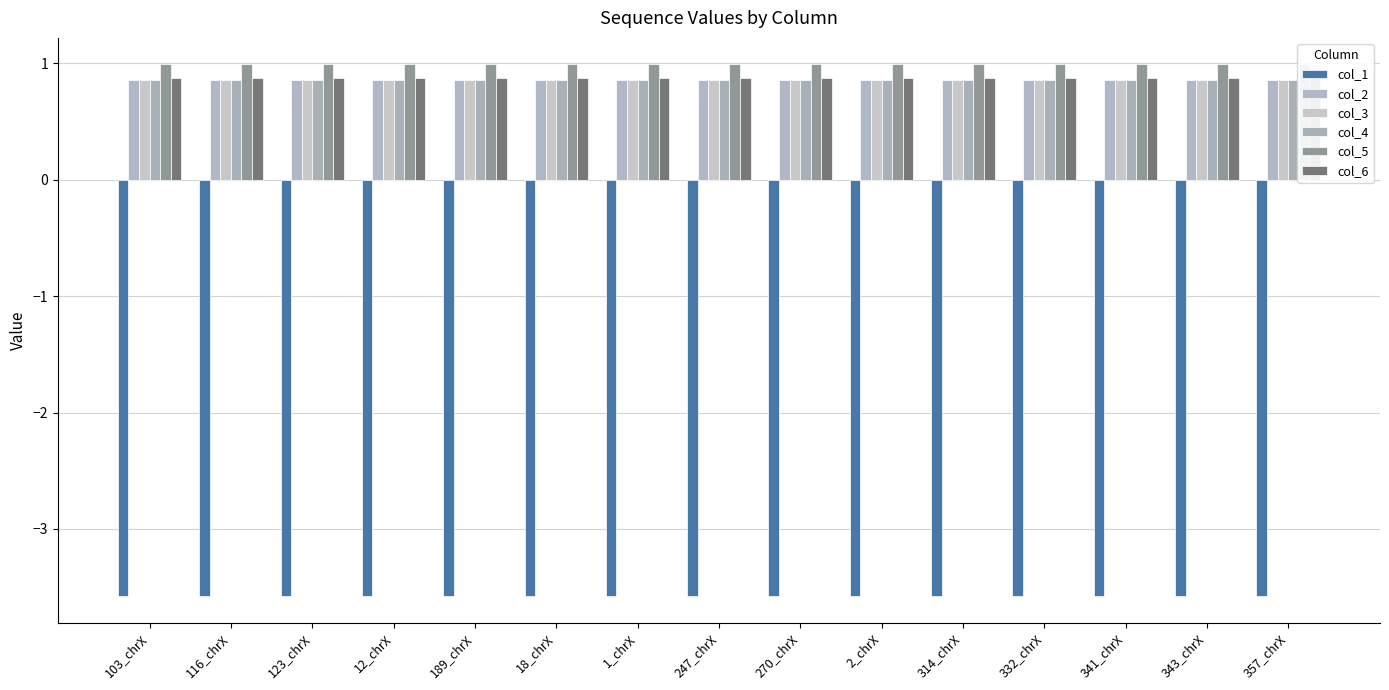

Where is col_4 nearest to the value 0?

103_chrX